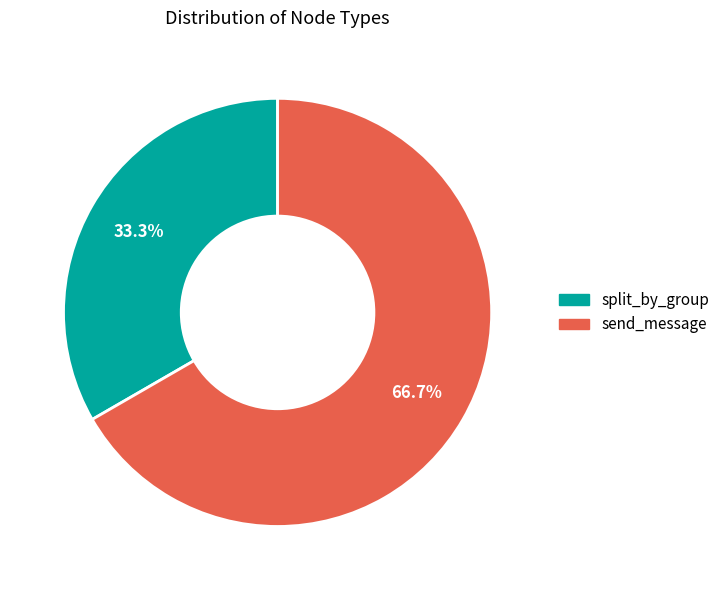

Between split_by_group and send_message, which is larger?

send_message